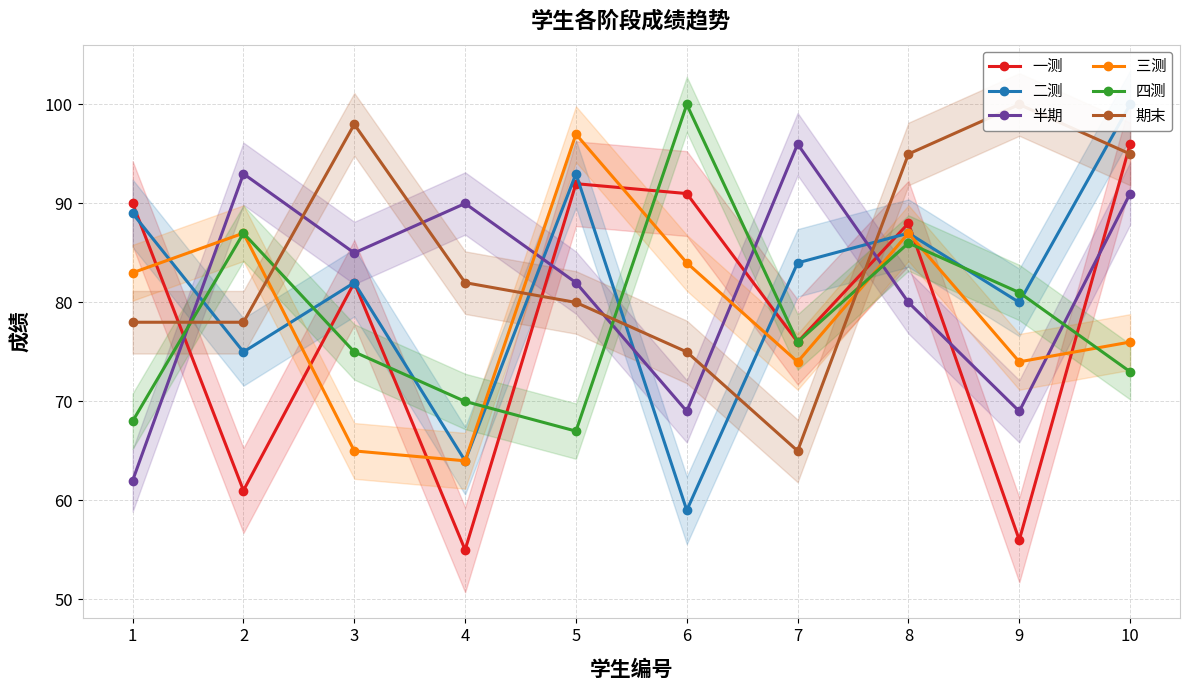

What is the sum of the 四测 values at 3 and 10?

148